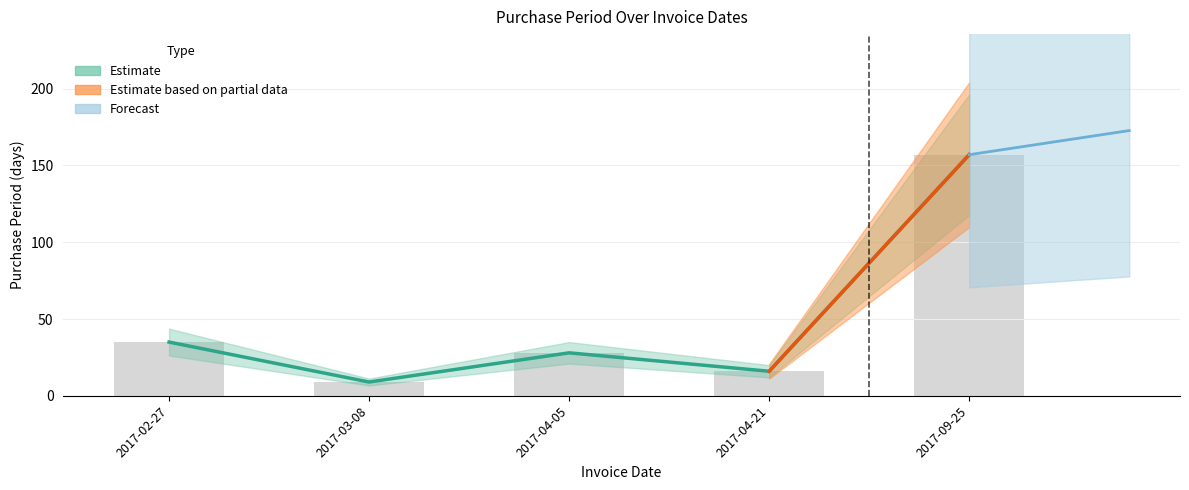

What is the difference between the maximum and minimum values?

148